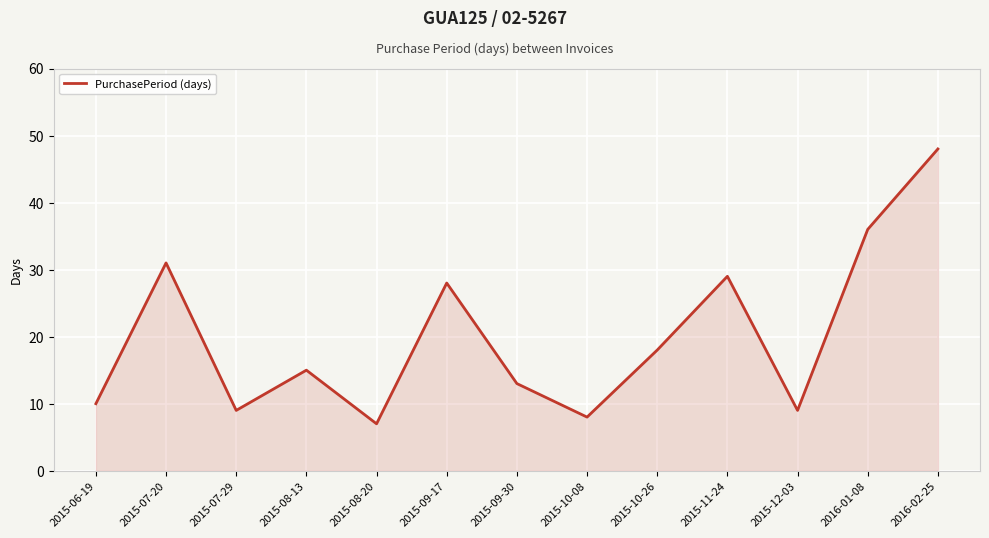

What position from the left is 2015-12-03?

11